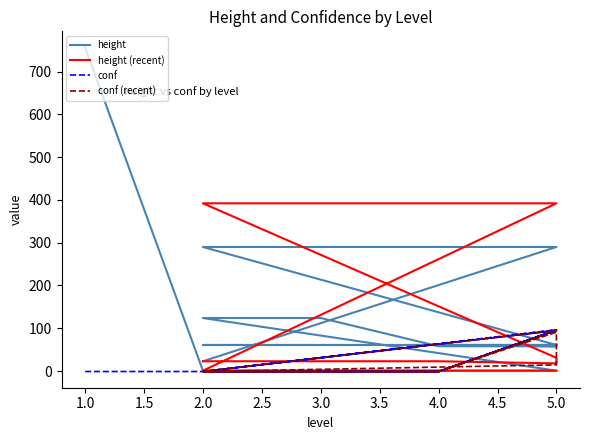

In conf, how many points are lower than both neighbors (excluding endpoints)?

1